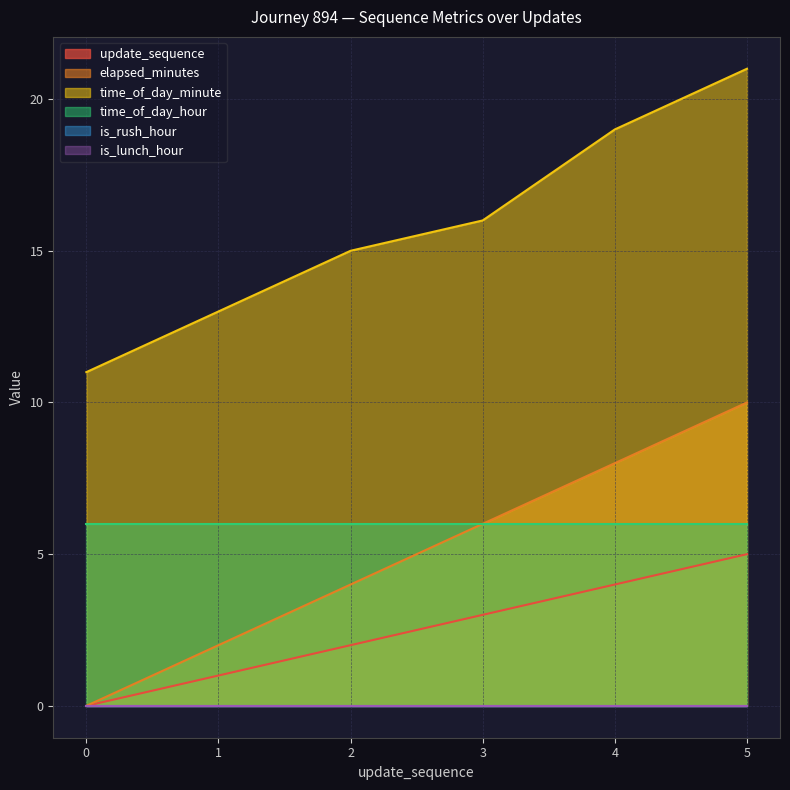

Is the value of update_sequence at 4 greater than the value of time_of_day_minute at 1?

No